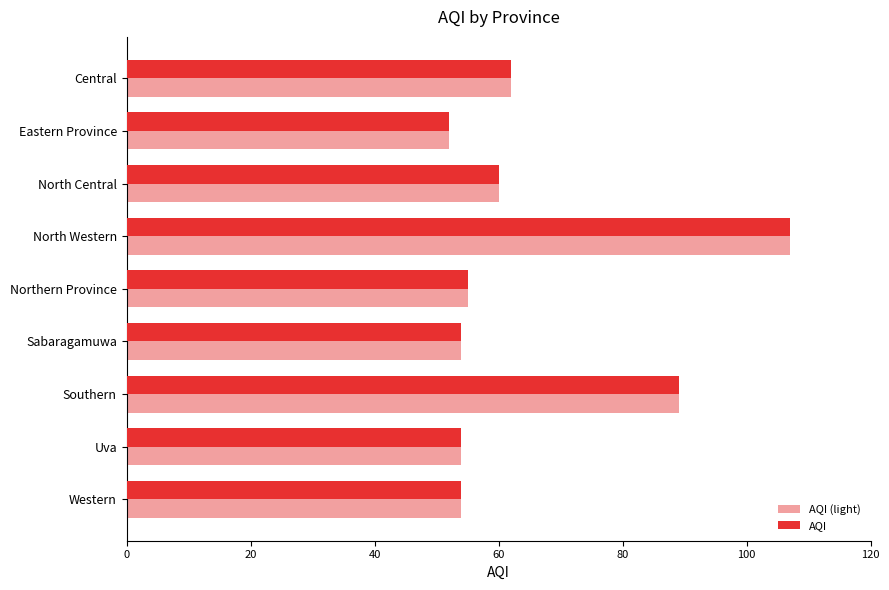

What is the sum of all AQI (light) values?

587